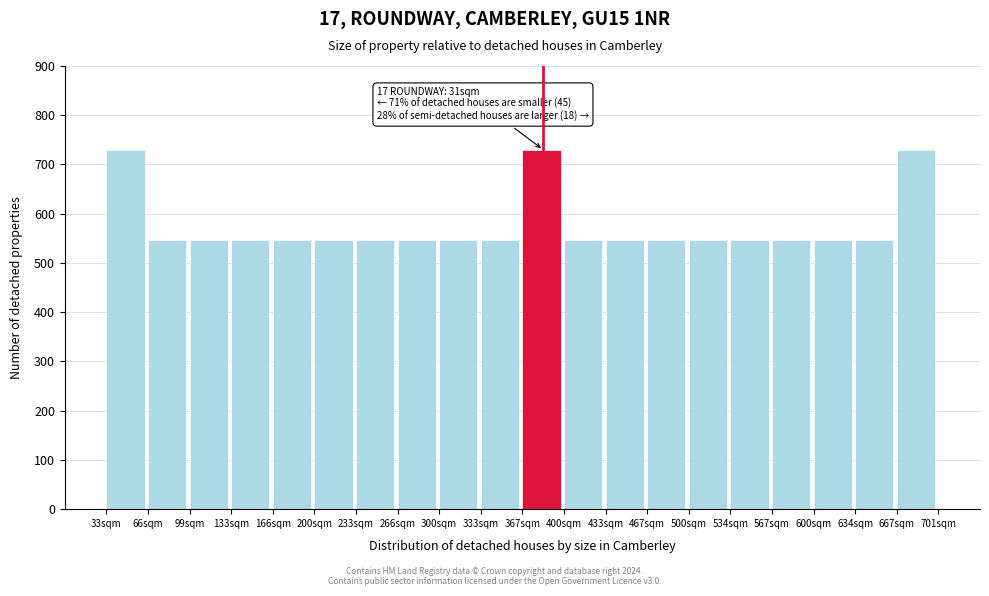

Reading left to right, transcribe all the data shown in this chart.

33sqm=730.0	66sqm=547.5	99sqm=547.5	133sqm=547.5	166sqm=547.5	200sqm=547.5	233sqm=547.5	266sqm=547.5	300sqm=547.5	333sqm=547.5	367sqm=730.0	400sqm=547.5	433sqm=547.5	467sqm=547.5	500sqm=547.5	534sqm=547.5	567sqm=547.5	600sqm=547.5	634sqm=547.5	667sqm=730.0